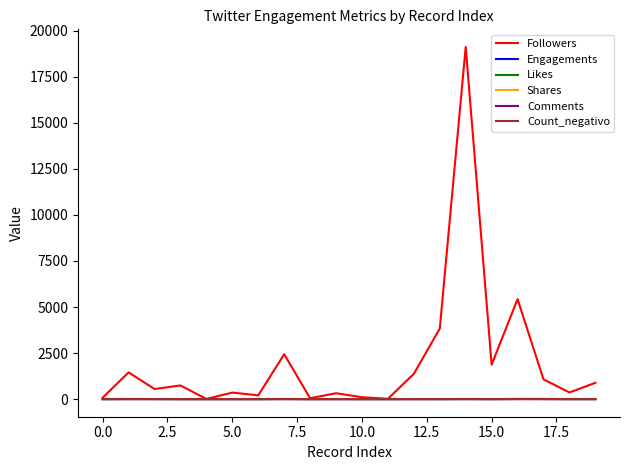

Which series has the widest spread of values?

Followers